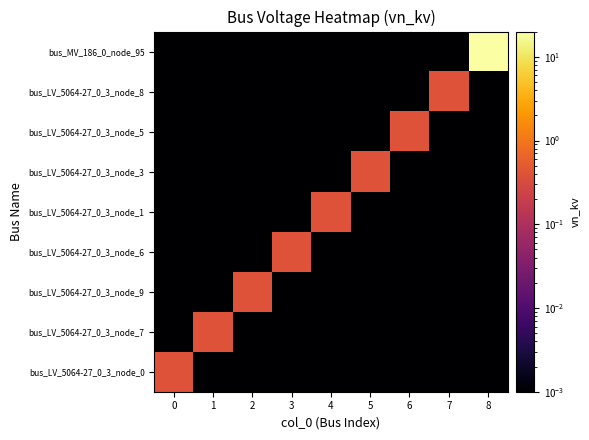

Reading right to left, transcribe all the data shown in this chart.

bus_LV_5064-27_0_3_node_0: 8=0.0	7=0.0	6=0.0	5=0.0	4=0.0	3=0.0	2=0.0	1=0.0	0=0.4
bus_LV_5064-27_0_3_node_7: 8=0.0	7=0.0	6=0.0	5=0.0	4=0.0	3=0.0	2=0.0	1=0.4	0=0.0
bus_LV_5064-27_0_3_node_9: 8=0.0	7=0.0	6=0.0	5=0.0	4=0.0	3=0.0	2=0.4	1=0.0	0=0.0
bus_LV_5064-27_0_3_node_6: 8=0.0	7=0.0	6=0.0	5=0.0	4=0.0	3=0.4	2=0.0	1=0.0	0=0.0
bus_LV_5064-27_0_3_node_1: 8=0.0	7=0.0	6=0.0	5=0.0	4=0.4	3=0.0	2=0.0	1=0.0	0=0.0
bus_LV_5064-27_0_3_node_3: 8=0.0	7=0.0	6=0.0	5=0.4	4=0.0	3=0.0	2=0.0	1=0.0	0=0.0
bus_LV_5064-27_0_3_node_5: 8=0.0	7=0.0	6=0.4	5=0.0	4=0.0	3=0.0	2=0.0	1=0.0	0=0.0
bus_LV_5064-27_0_3_node_8: 8=0.0	7=0.4	6=0.0	5=0.0	4=0.0	3=0.0	2=0.0	1=0.0	0=0.0
bus_MV_186_0_node_95: 8=20.0	7=0.0	6=0.0	5=0.0	4=0.0	3=0.0	2=0.0	1=0.0	0=0.0